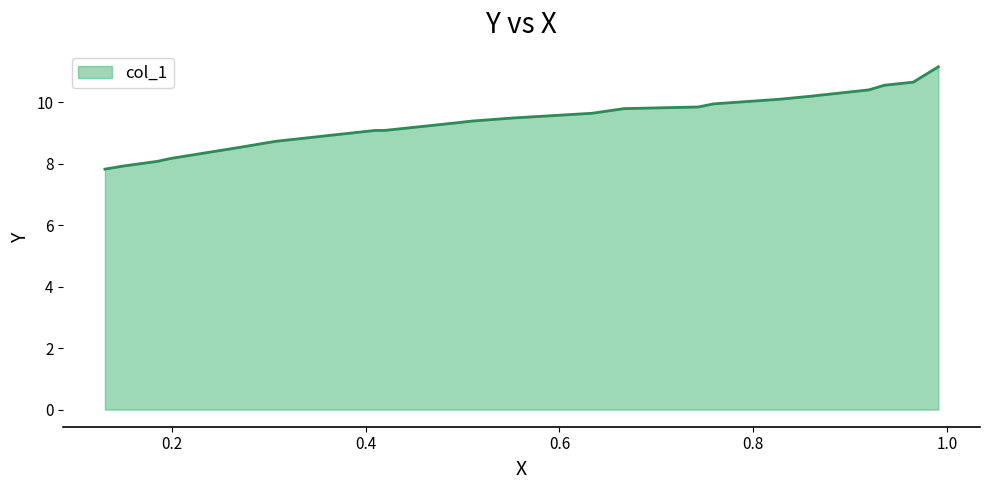

Does the chart have visible grid lines?

No